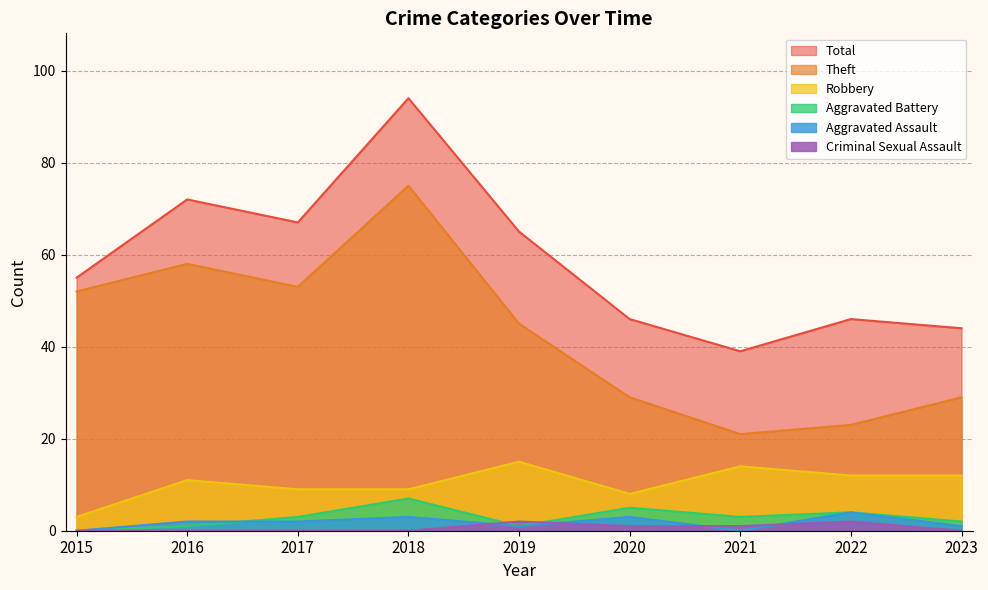

At 2022, list the series in order from smallest to largest.

Criminal Sexual Assault, Aggravated Battery, Aggravated Assault, Robbery, Theft, Total